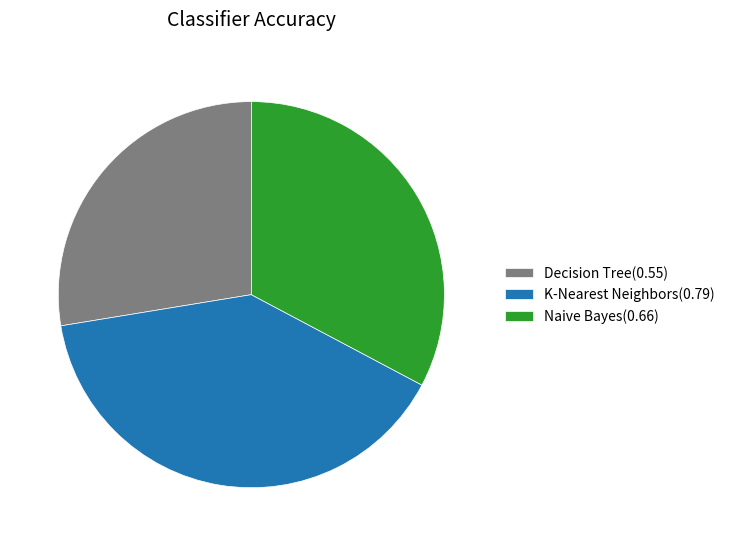

Is it true that Naive Bayes is 25% of the pie?

False